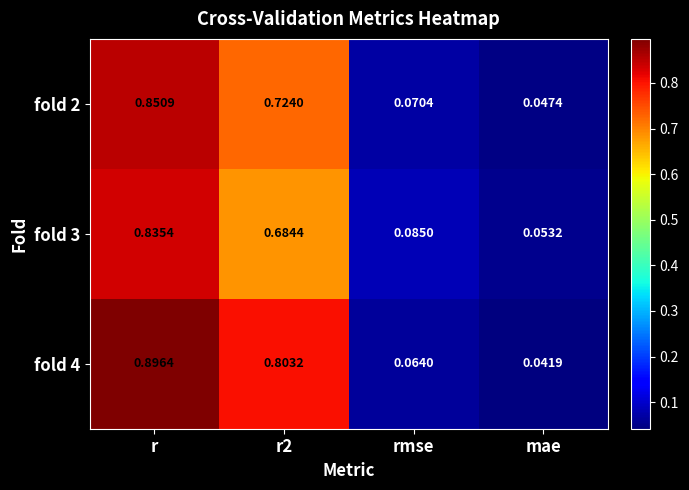

At which label is fold 3 closest to 0?

mae